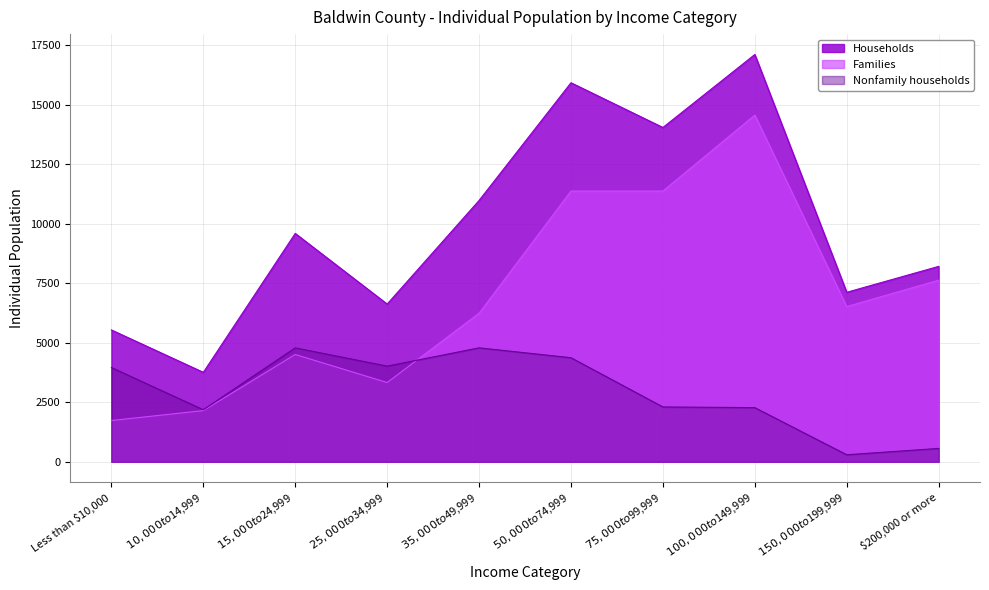

Count the number of data series in this chart.

3